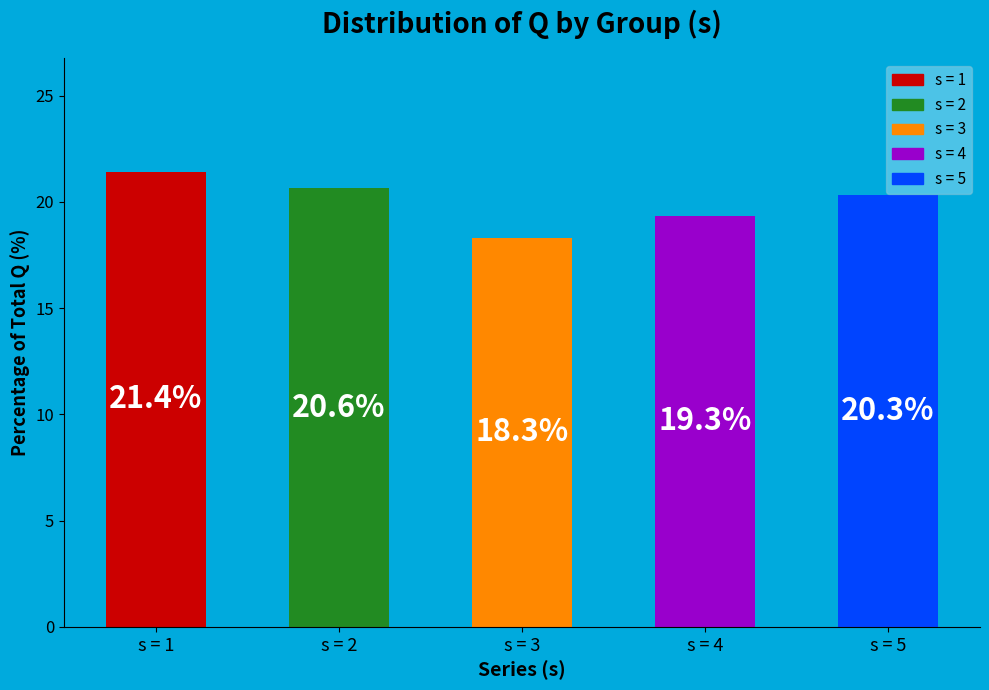

At which label is the value closest to 19?

s = 4